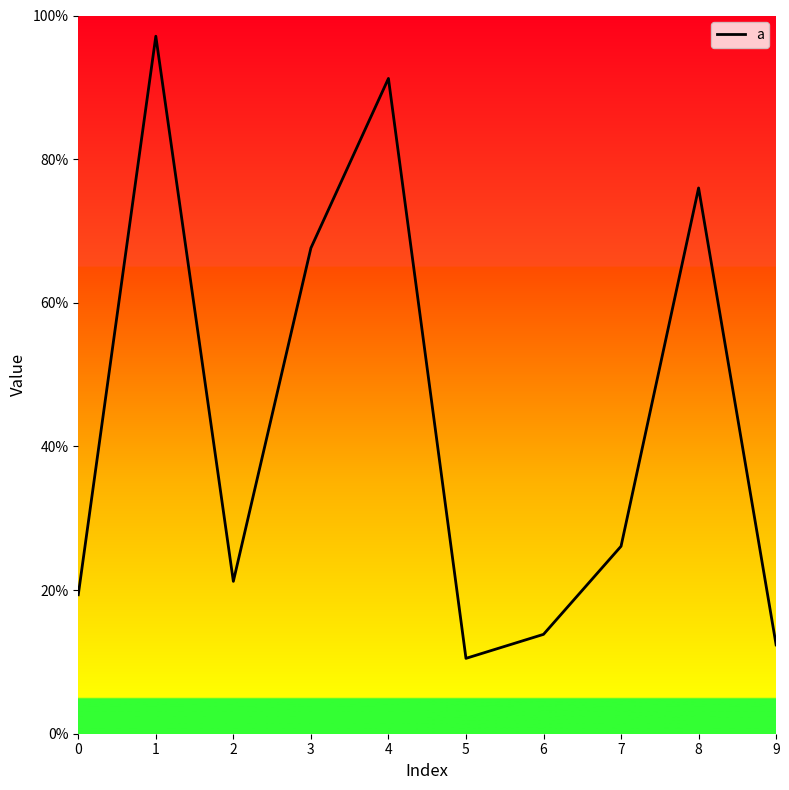

Does the chart display data point markers on the line(s)?

No